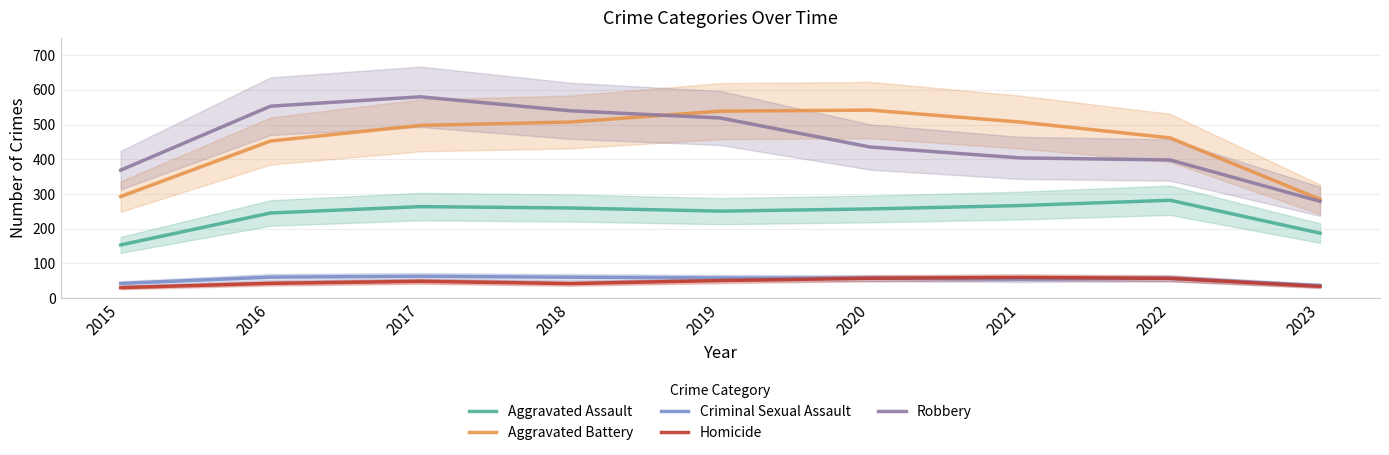

Where is the first local maximum for Homicide?

2017